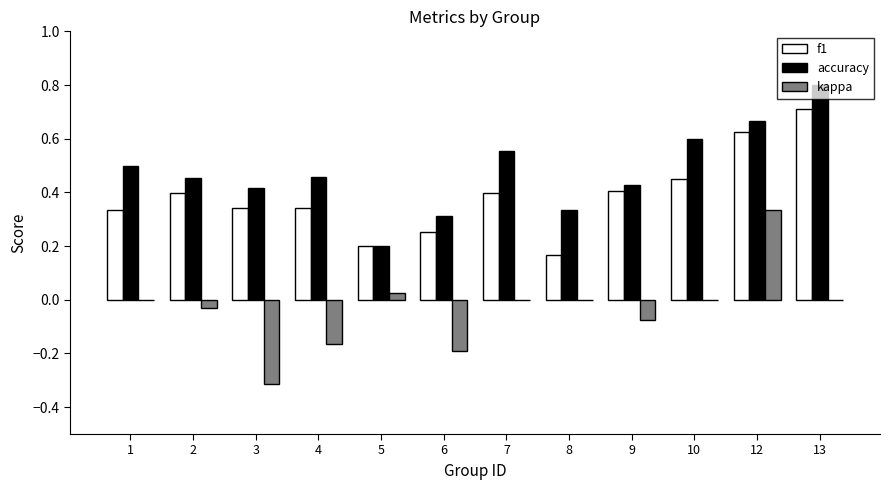

Which label corresponds to the largest value in the chart?

13